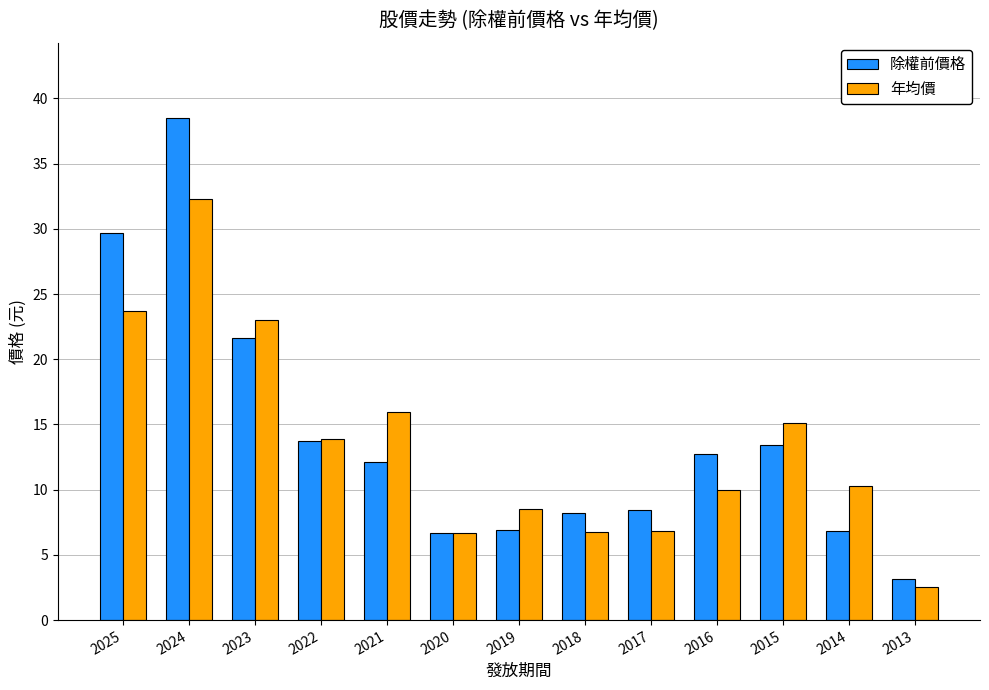

Is it true that 年均價 equals 4.1 at 2013?

False